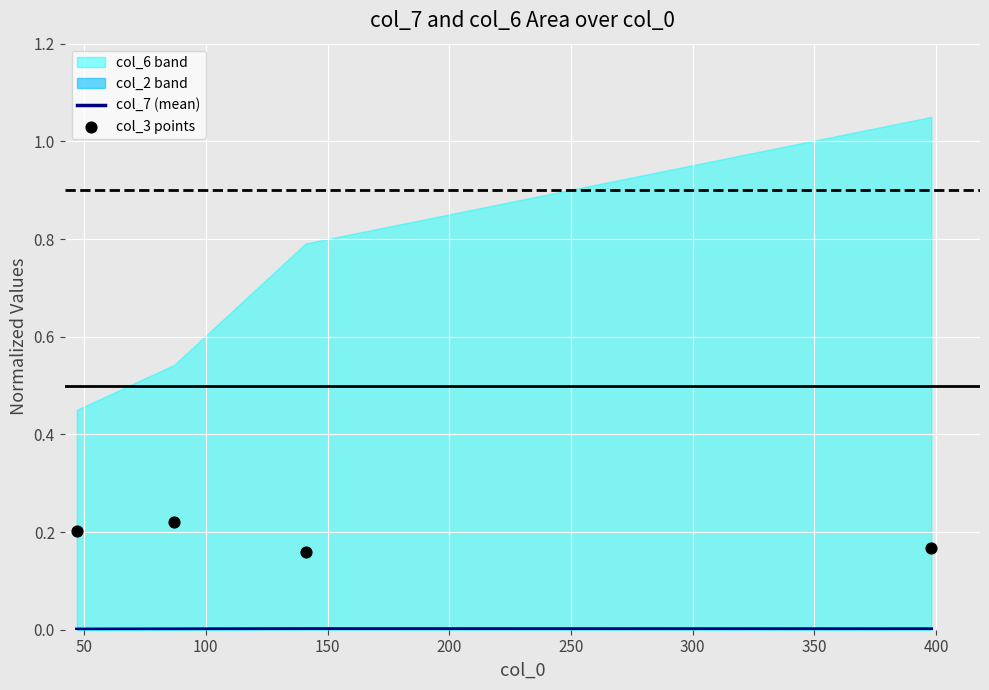

Which series contains the lowest Y value?

col_7 (mean)